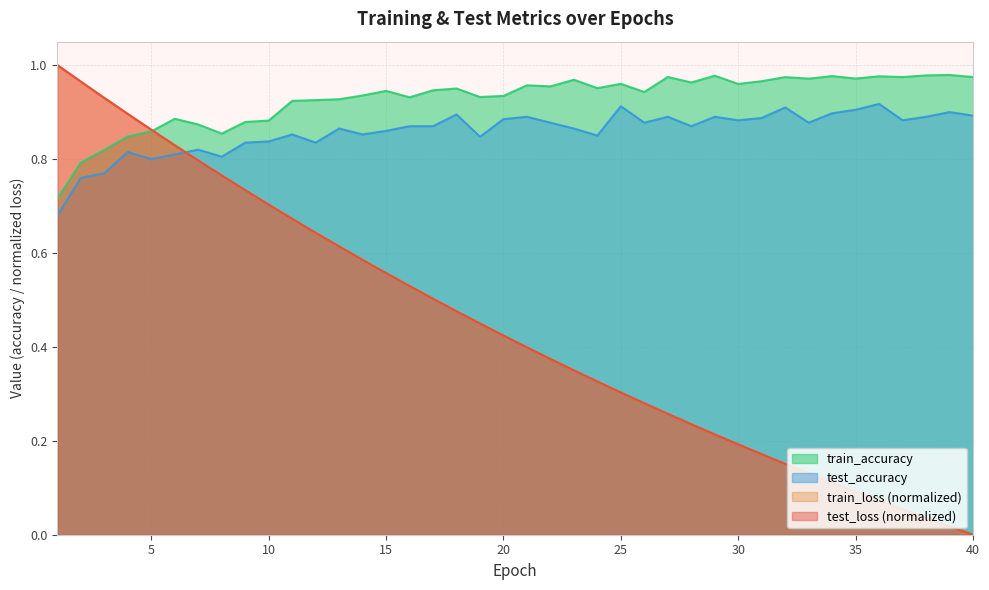

How many interior local peaks does the train_accuracy series have?

12